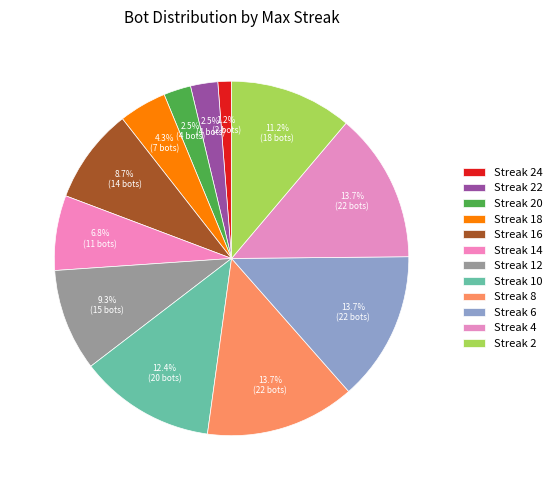

Rank the categories by value from highest to lowest.

8, 6, 4, 10, 2, 12, 16, 14, 18, 22, 20, 24